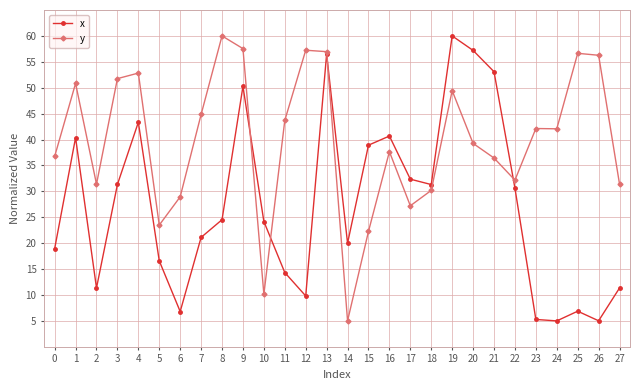

Which series changed the most between 0 and 10?

y